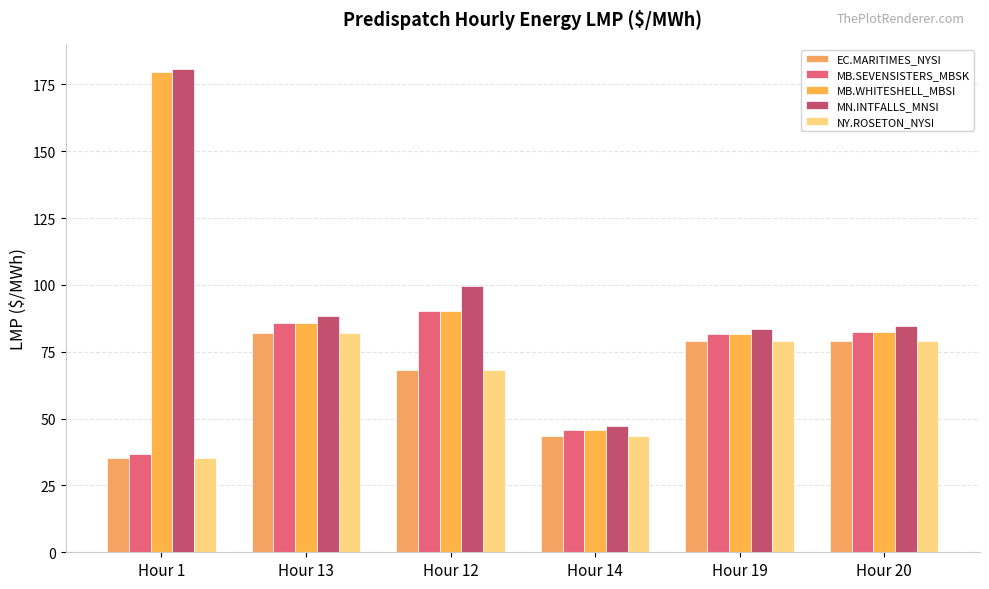

At which label does MB.WHITESHELL_MBSI reach its peak?

Hour 1